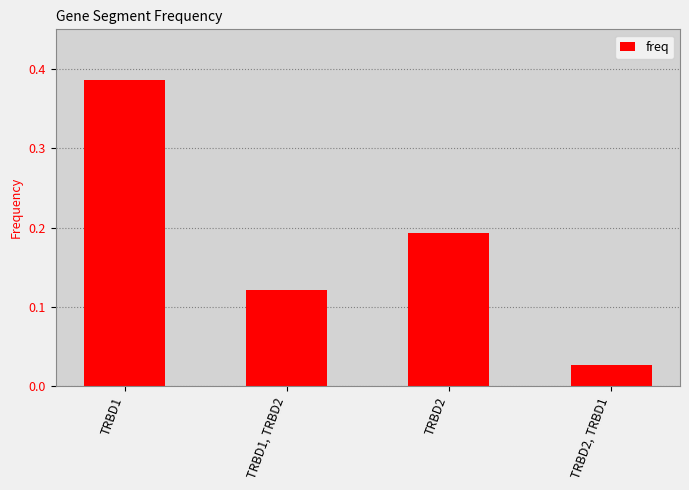

How many categories are shown in the chart?

4